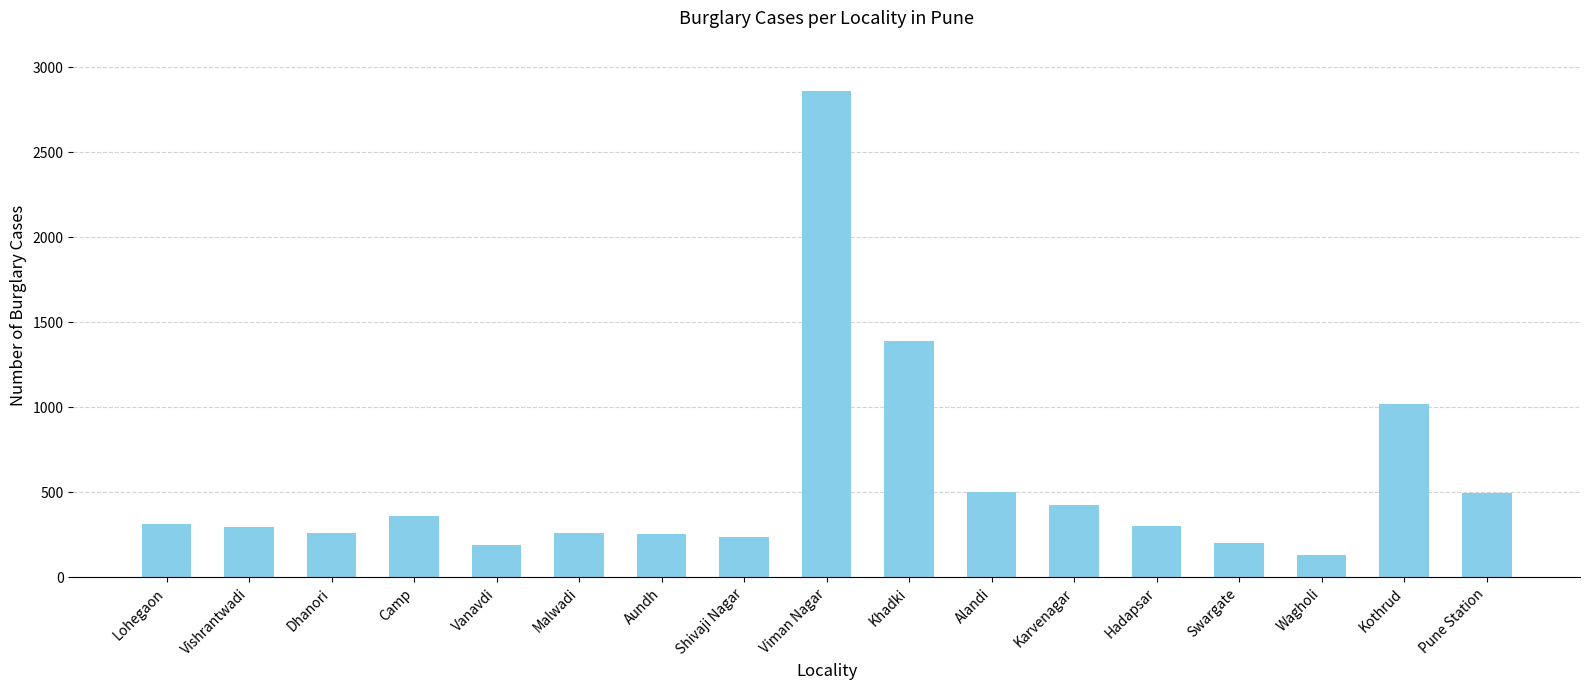

What is the change in value from Viman Nagar to Pune Station?

-2367